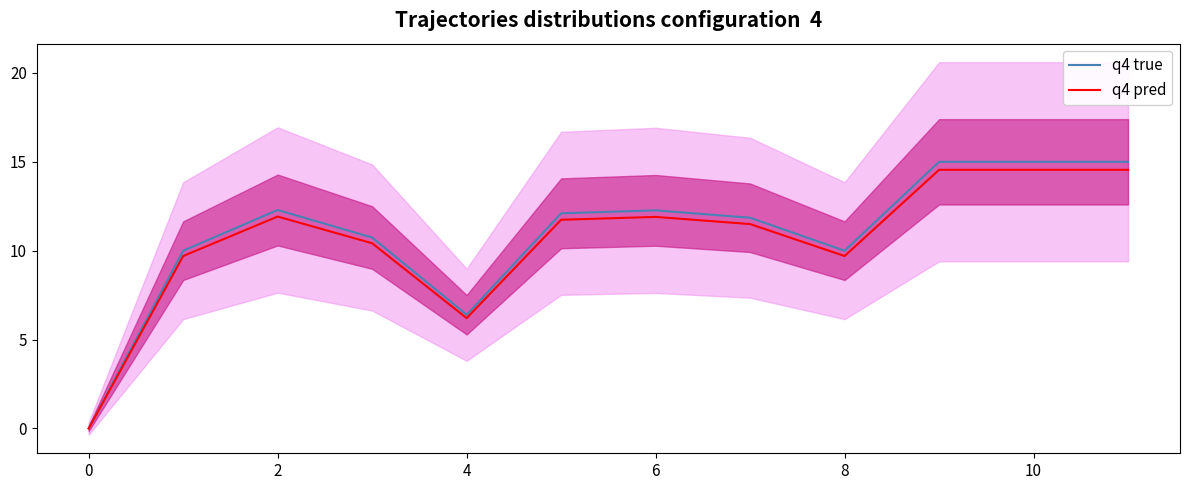

Is the value of q4 true at 8 greater than the value of q4 pred at 4?

Yes